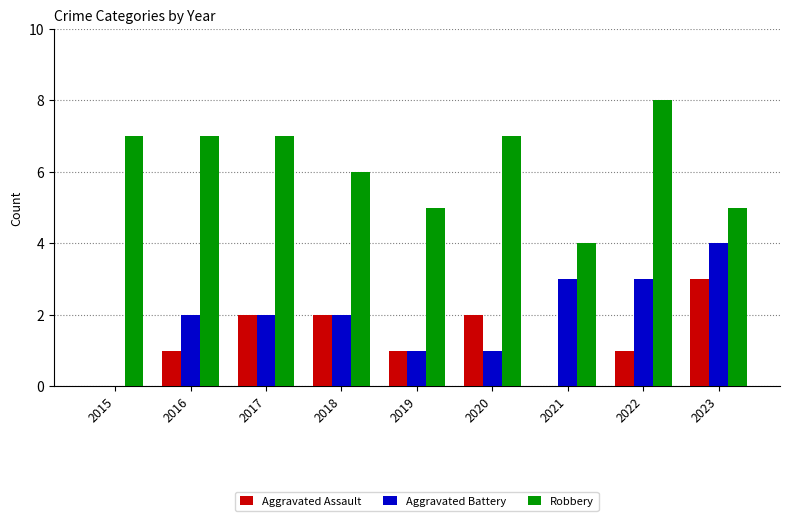

Does the chart contain stacked bars?

No